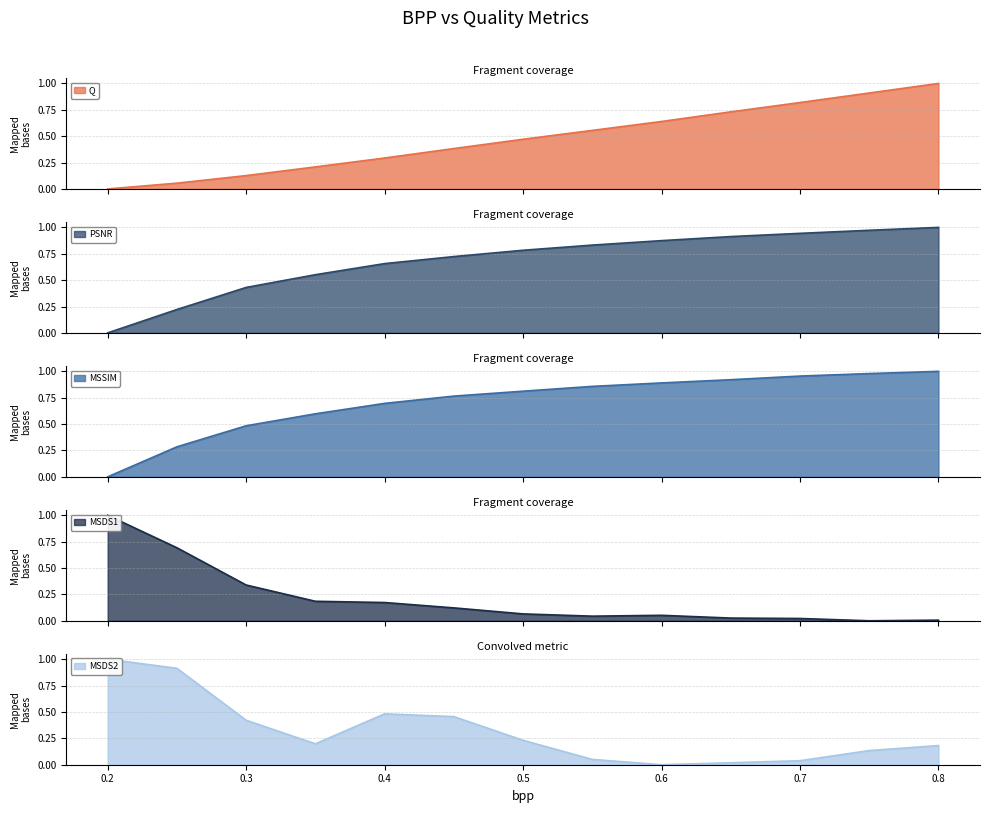

Does the chart have visible grid lines?

Yes